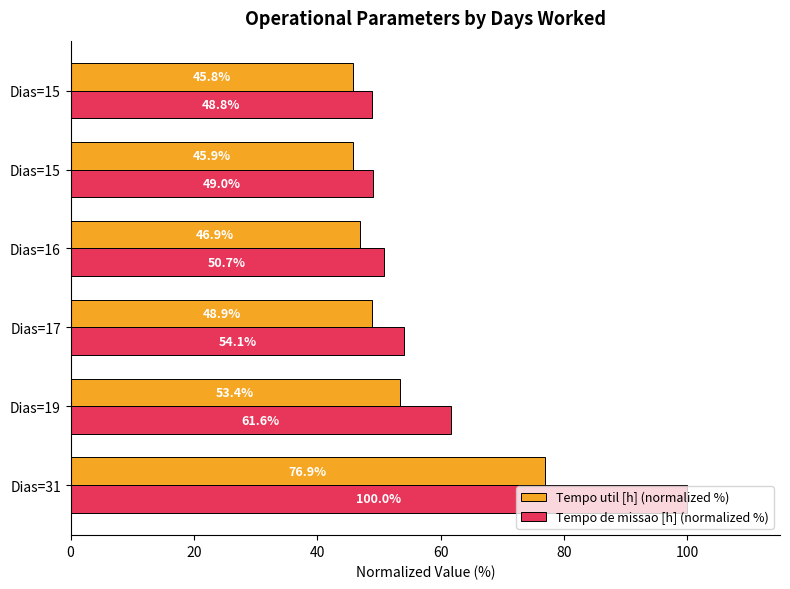

What is the value of the Tempo de missao [h] (normalized %) bar at the 1st from the left?

100.0